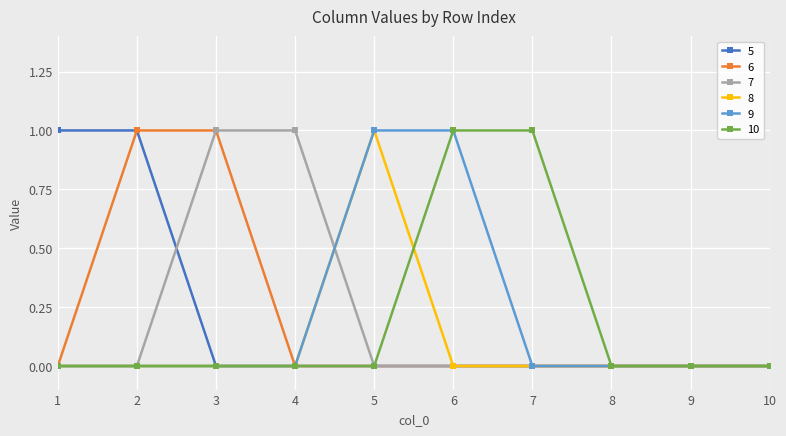

Reading left to right, what are all the values shown in this chart?

5: 1=1	2=1	3=0	4=0	5=0	6=0	7=0	8=0	9=0	10=0
6: 1=0	2=1	3=1	4=0	5=0	6=0	7=0	8=0	9=0	10=0
7: 1=0	2=0	3=1	4=1	5=0	6=0	7=0	8=0	9=0	10=0
8: 1=0	2=0	3=0	4=0	5=1	6=0	7=0	8=0	9=0	10=0
9: 1=0	2=0	3=0	4=0	5=1	6=1	7=0	8=0	9=0	10=0
10: 1=0	2=0	3=0	4=0	5=0	6=1	7=1	8=0	9=0	10=0